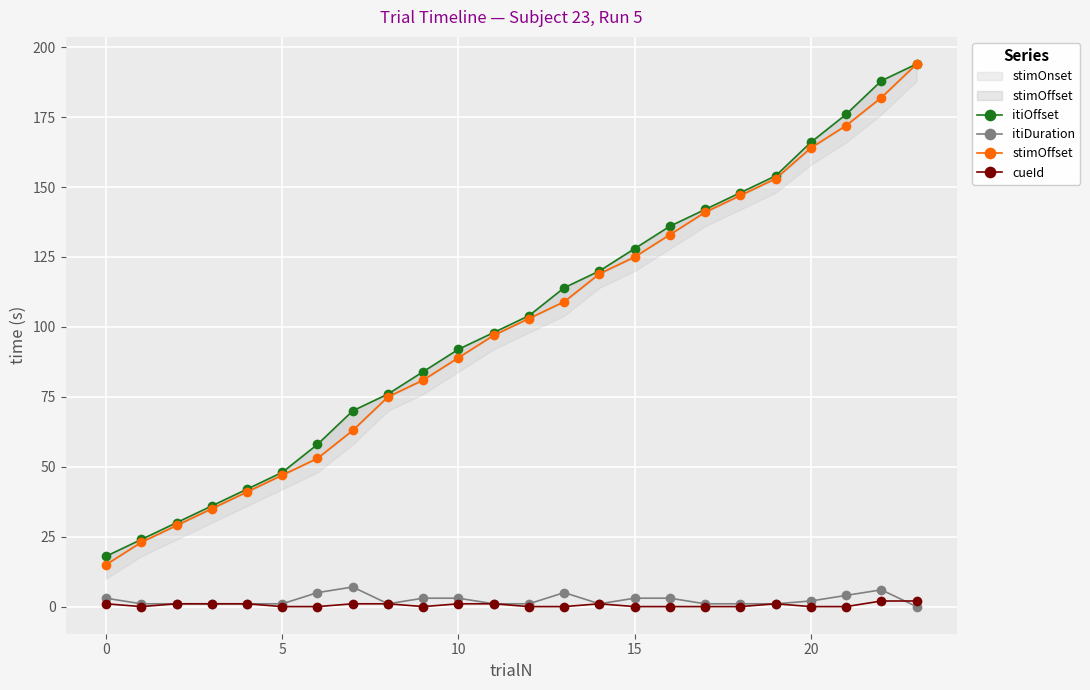

At which label is stimOffset closest to 104?

12